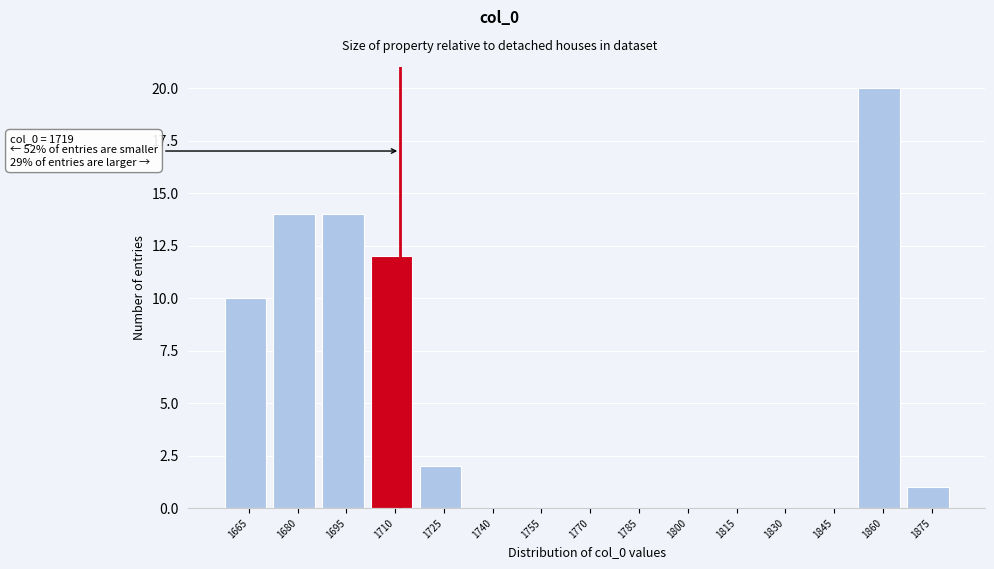

Reading left to right, extract all data points from this chart.

1665=10	1680=14	1695=14	1710=12	1725=2	1740=0	1755=0	1770=0	1785=0	1800=0	1815=0	1830=0	1845=0	1860=20	1875=1